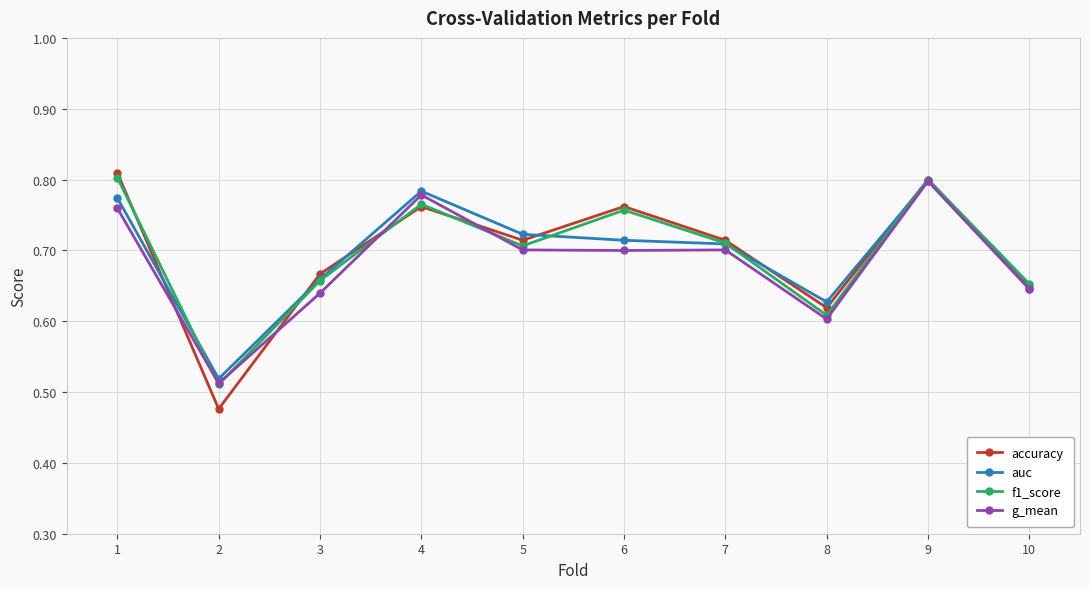

True or false: g_mean has more than 0 points higher than both neighbors.

True